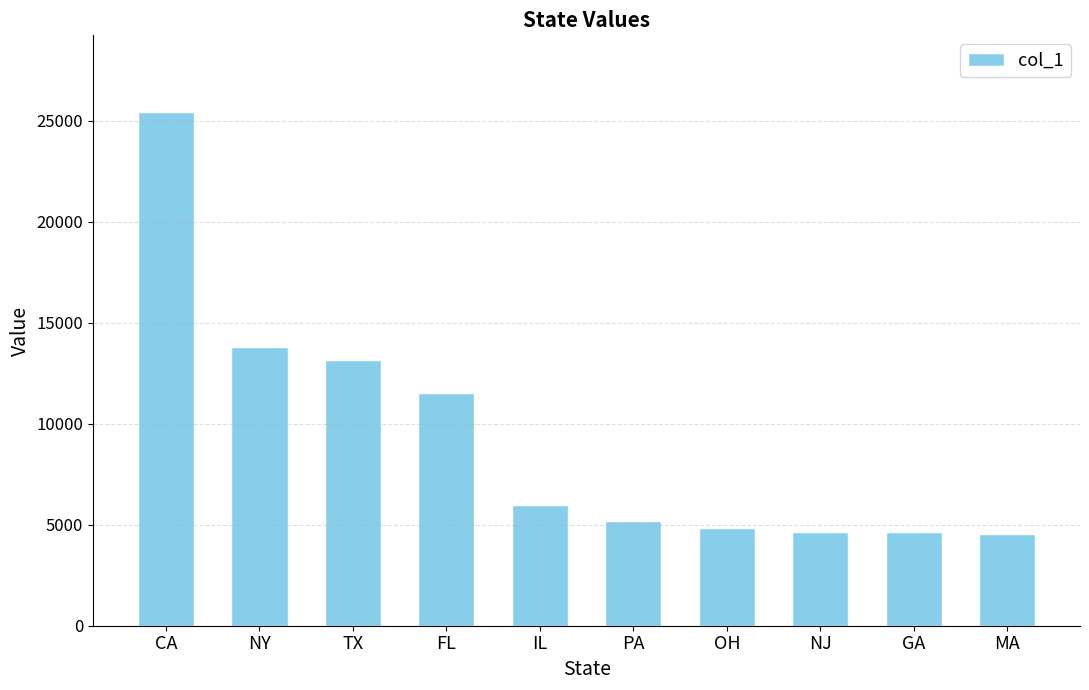

True or false: the data shows 4650 at FL.

False